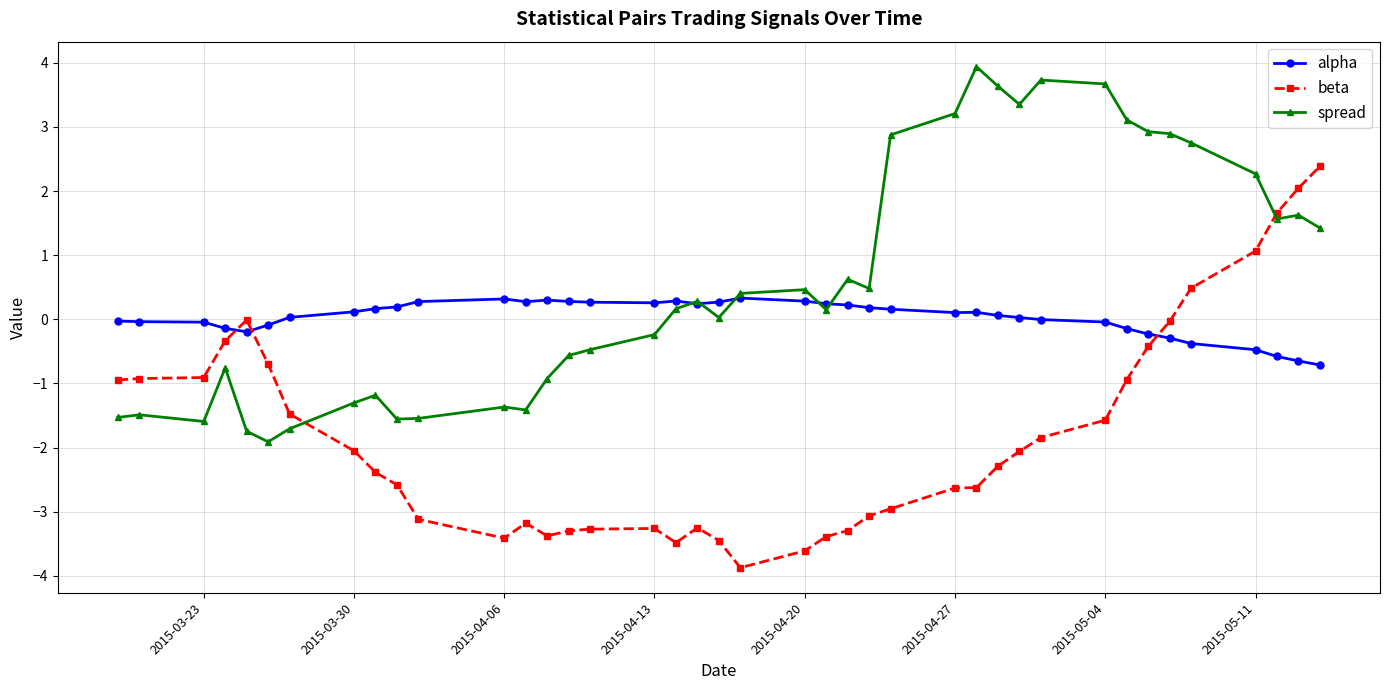

After their last crossing, which series has the higher values: beta or alpha?

beta